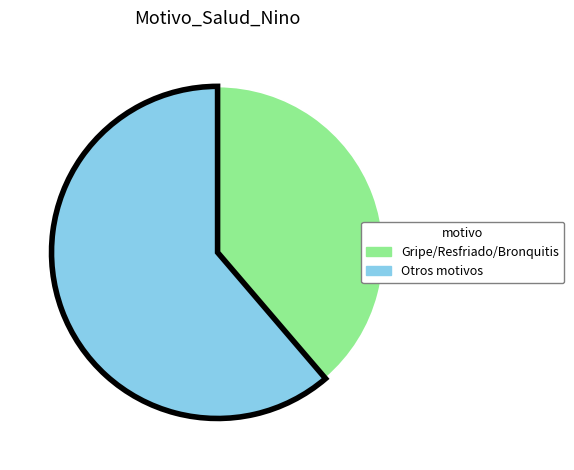

Between Otros motivos and Gripe/Resfriado/Bronquitis, which is larger?

Otros motivos